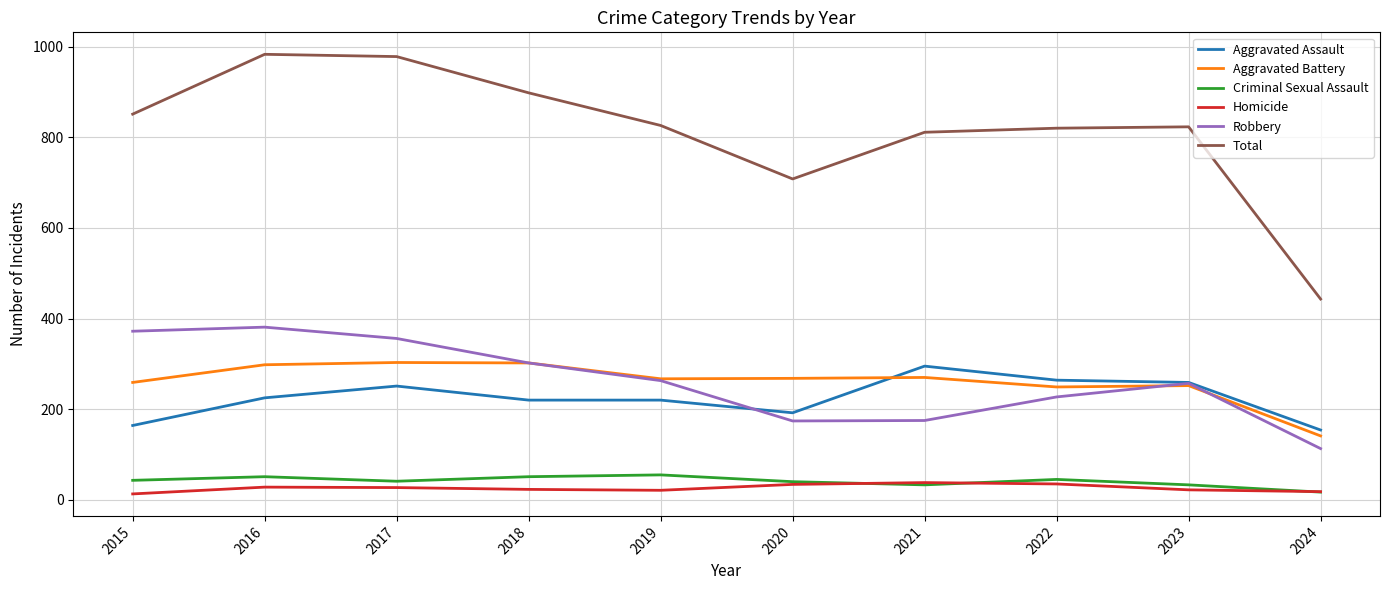

What is the minimum value for Criminal Sexual Assault?

17